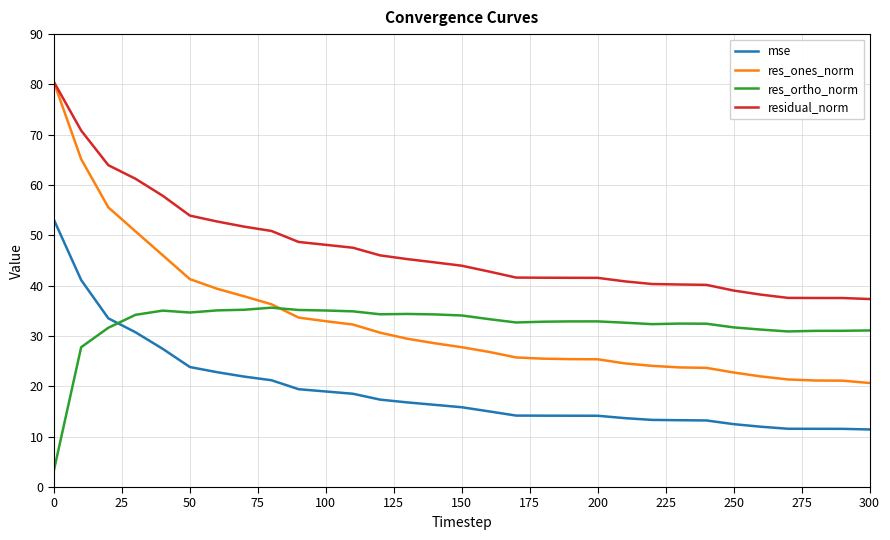

Which series has the largest total across all categories?

residual_norm